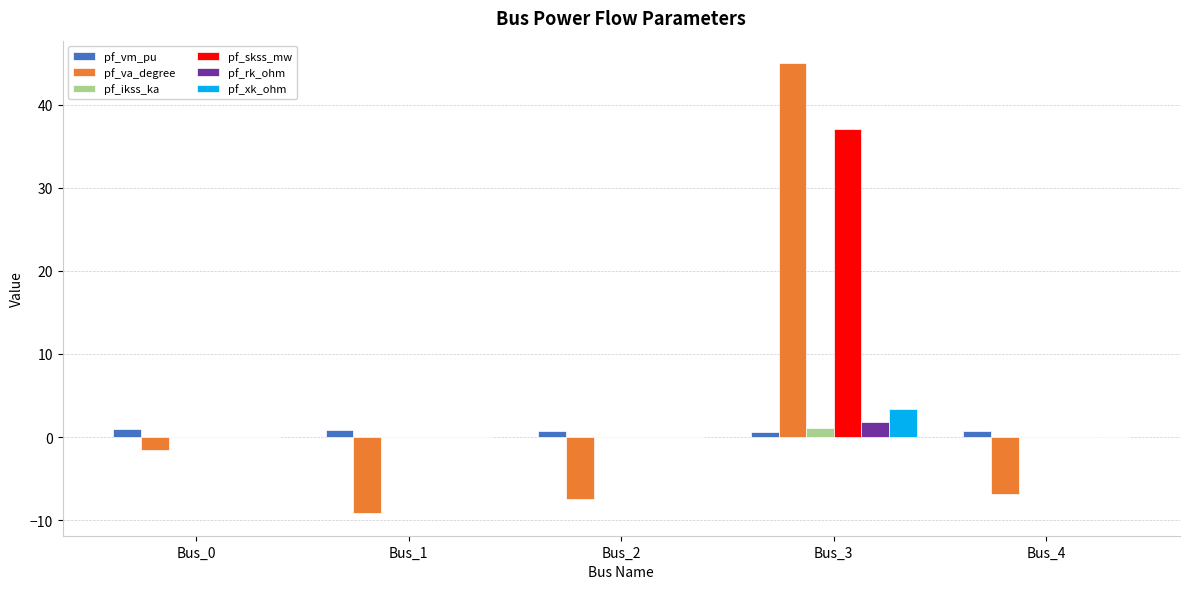

What is the average value of the pf_vm_pu series?

0.8